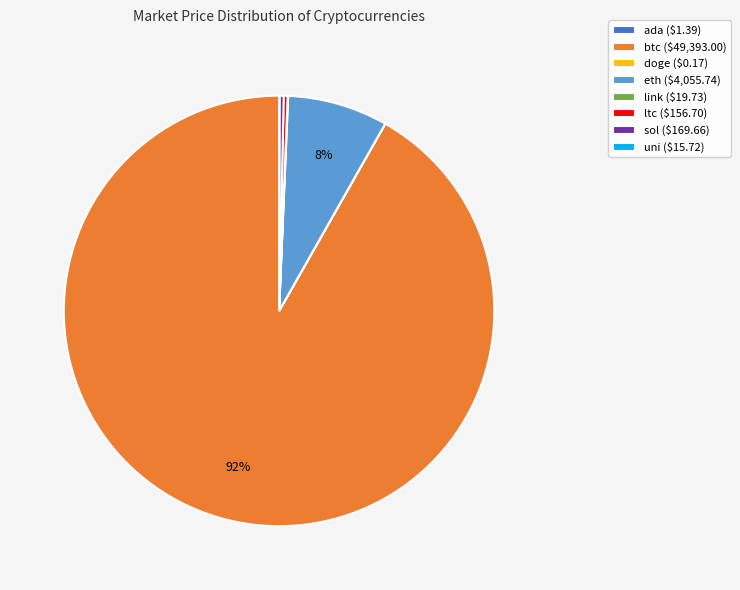

Is it true that sol ($169.66) is 13% of the pie?

False